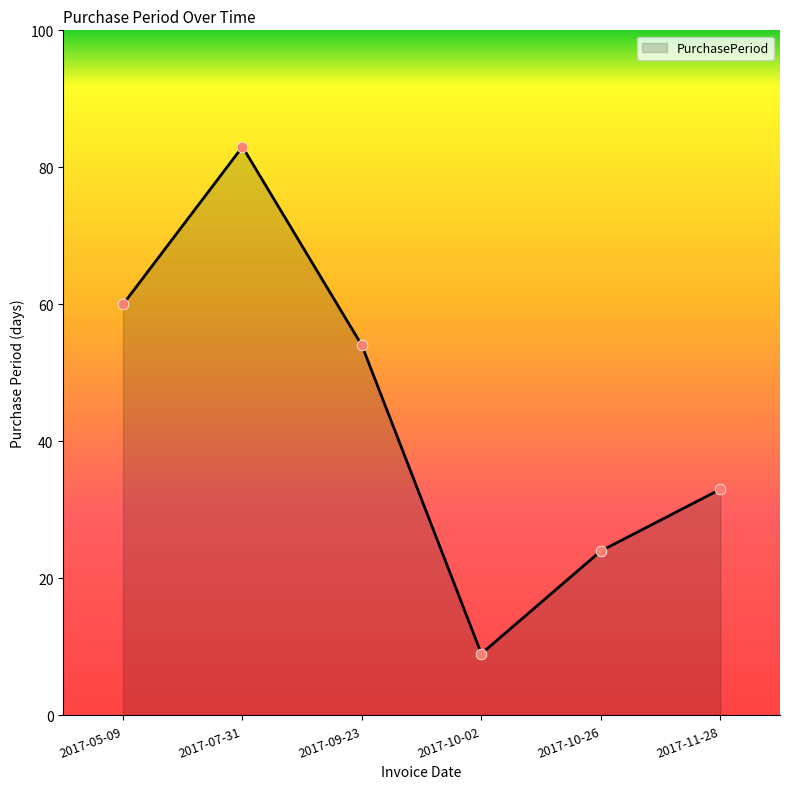

Which has a higher value, 2017-09-23 or 2017-05-09?

2017-05-09